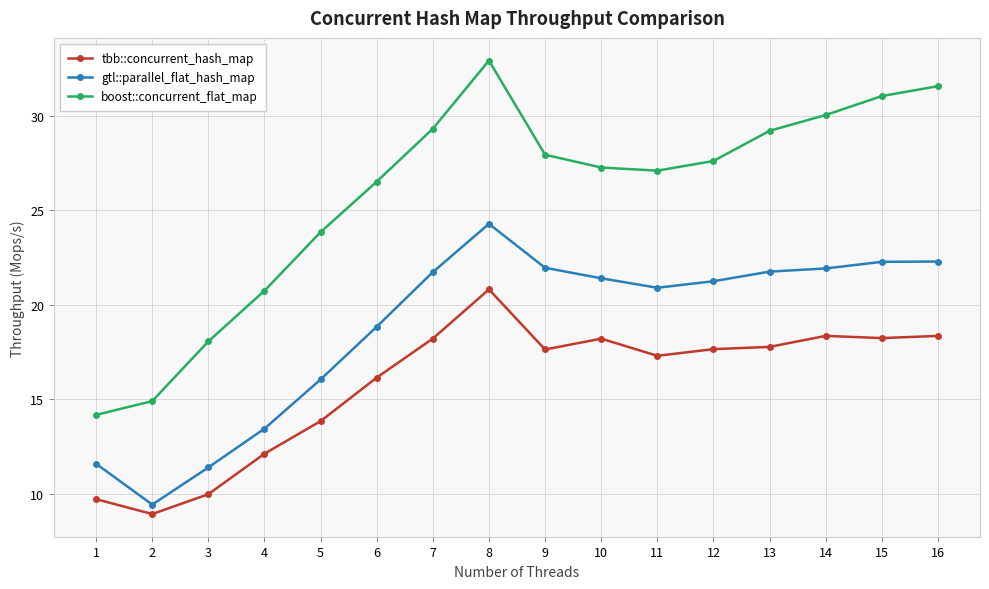

What is the total value across all series at 16?

72.2